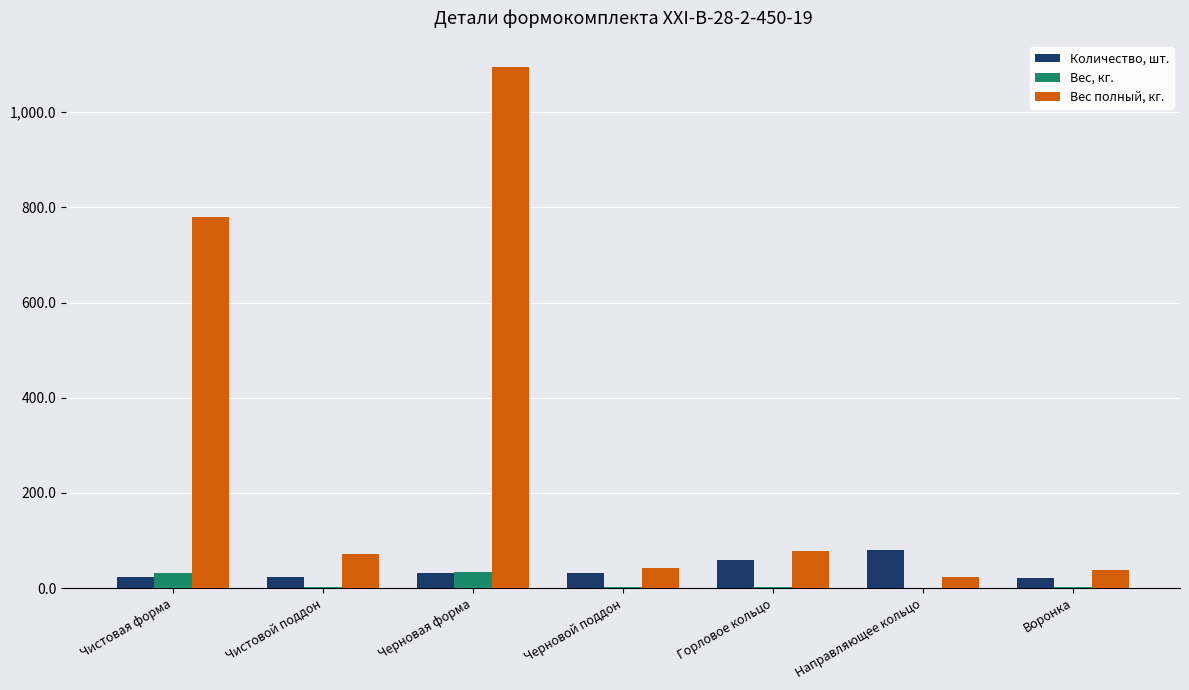

What is the greatest value displayed?

1094.4